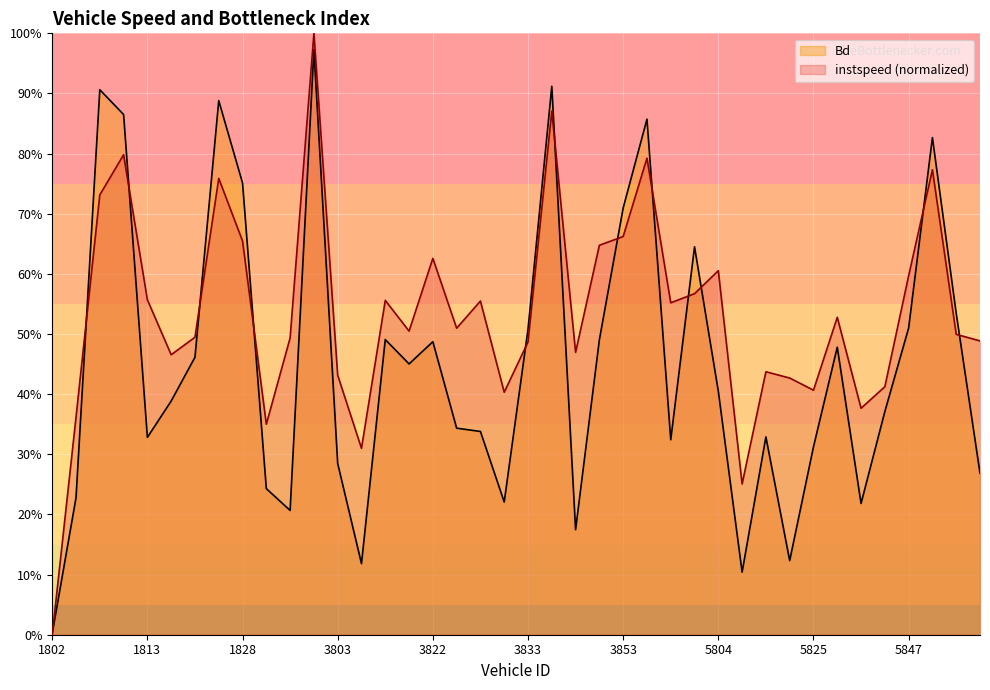

List the labels in order of Bd value, smallest first.

1802, 5812, 3805, 5821, 3842, 1852, 5835, 3828, 1806, 1831, 7800, 3803, 5825, 5801, 1813, 5814, 3824, 3823, 5837, 1815, 5804, 3821, 1816, 5833, 3822, 3846, 3806, 3833, 5847, 5864, 5803, 3853, 1828, 5853, 3857, 1809, 1823, 1807, 3840, 1859